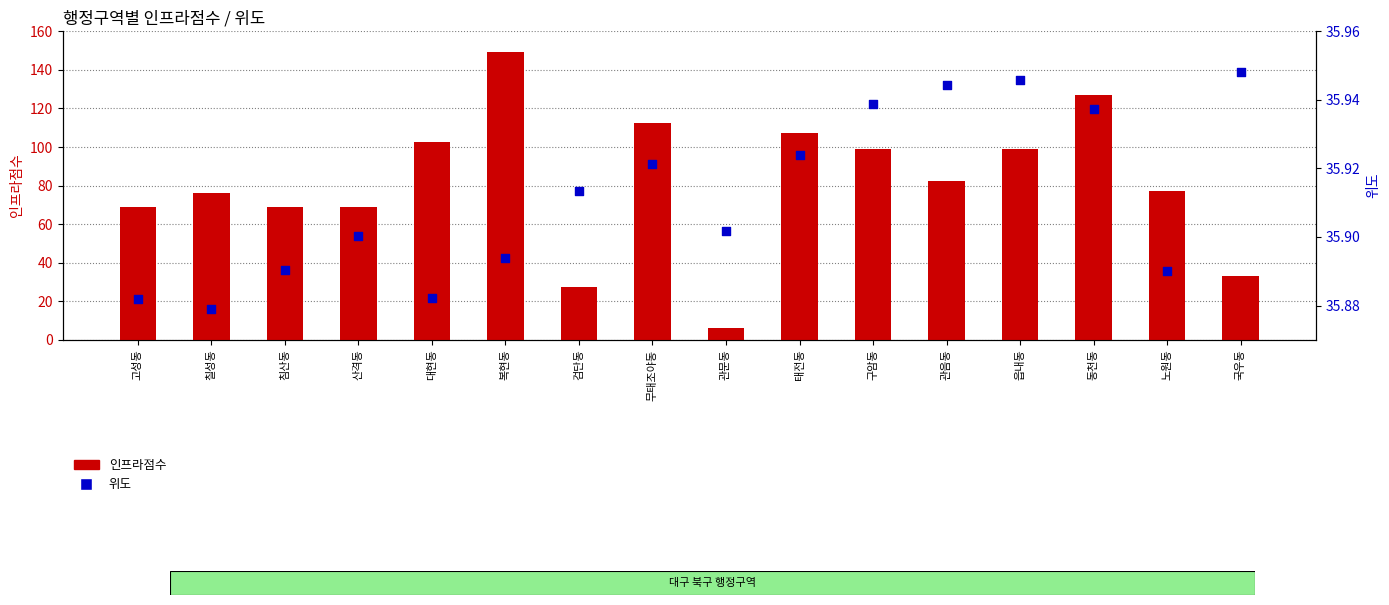

Which series has the largest total across all categories?

인프라점수